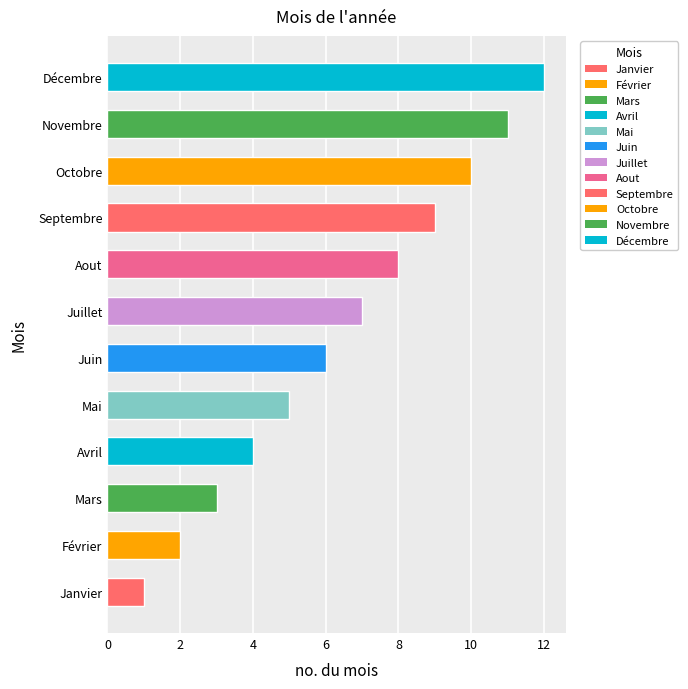

Which has a higher value, Décembre or Juin?

Décembre